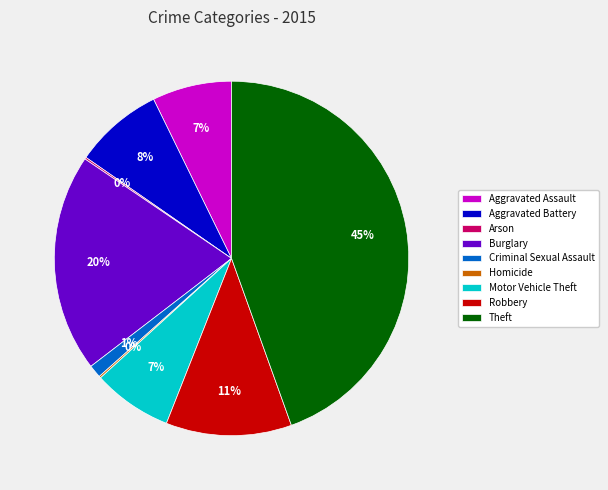

Which slice is the largest?

Theft